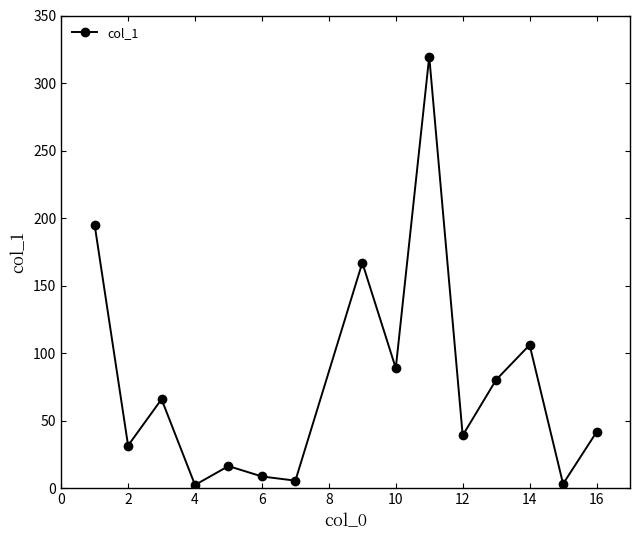

What is the greatest value displayed?

319.6